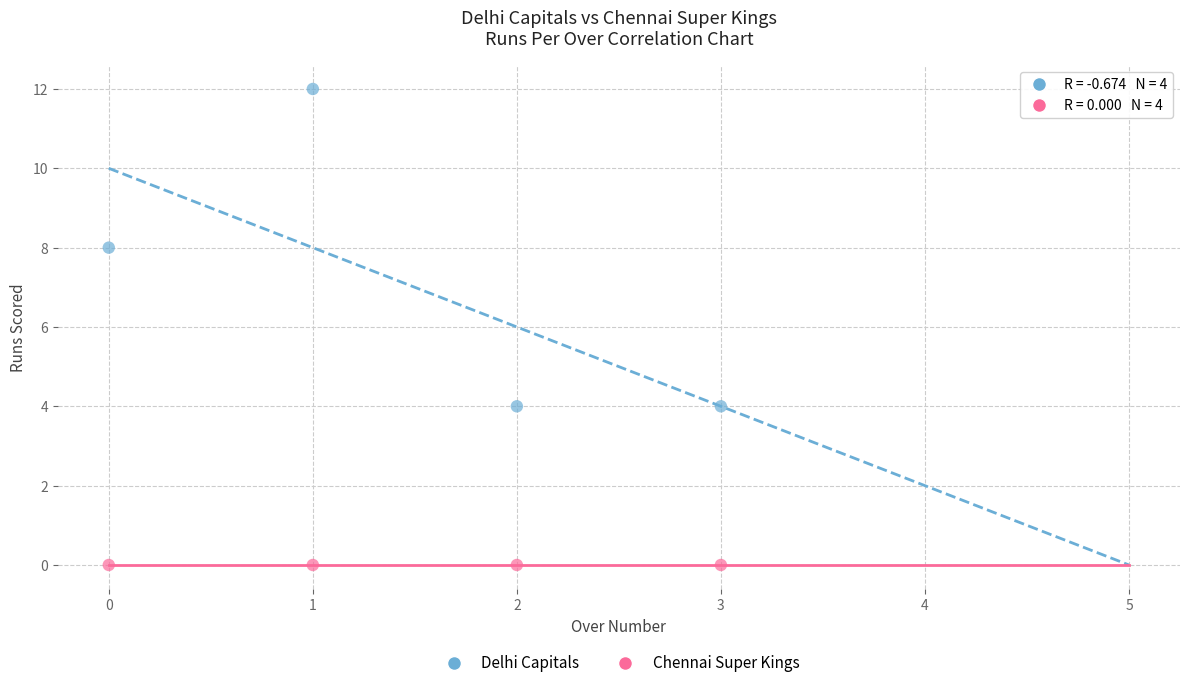

Across all data points, what is the average Y value?

4